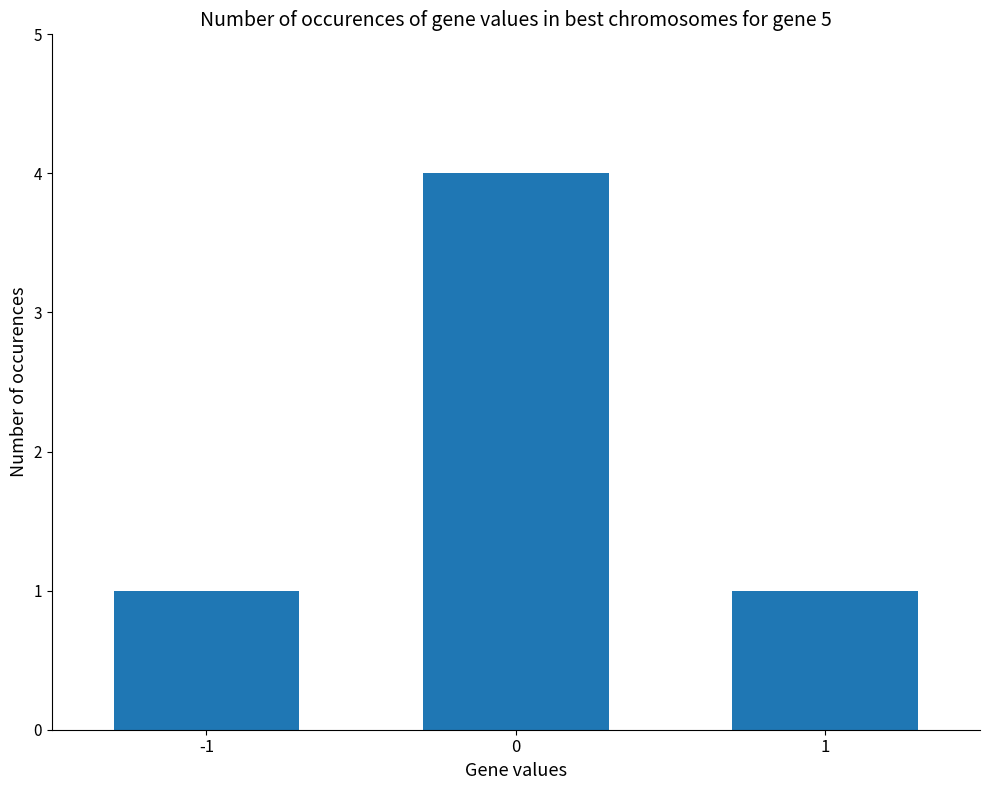

What is the value of the 2nd bar from the left?

4